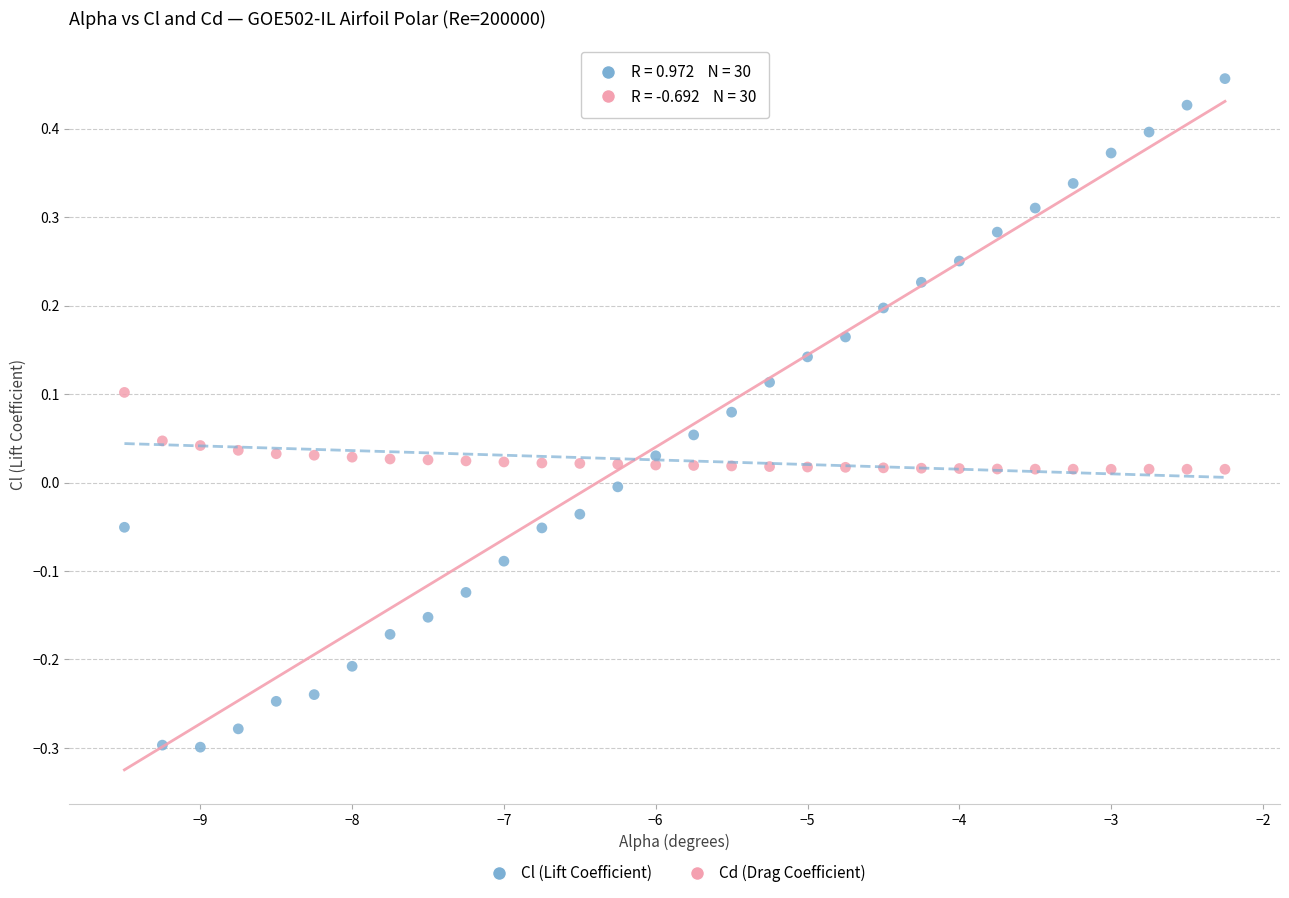

Which series reaches the minimum Y coordinate?

Cl (Lift Coefficient)